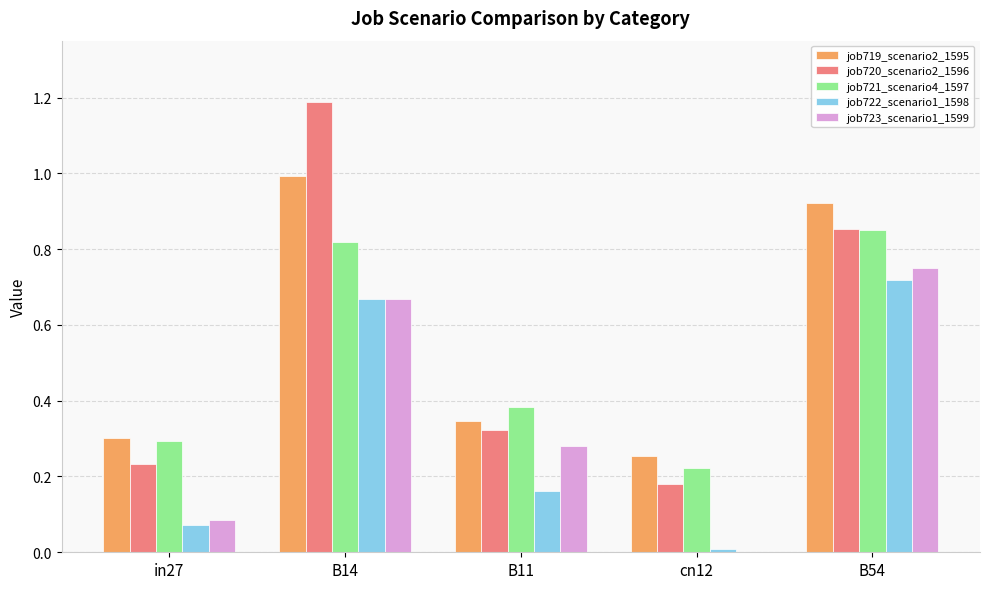

At which category is the sum across all series the highest?

B14